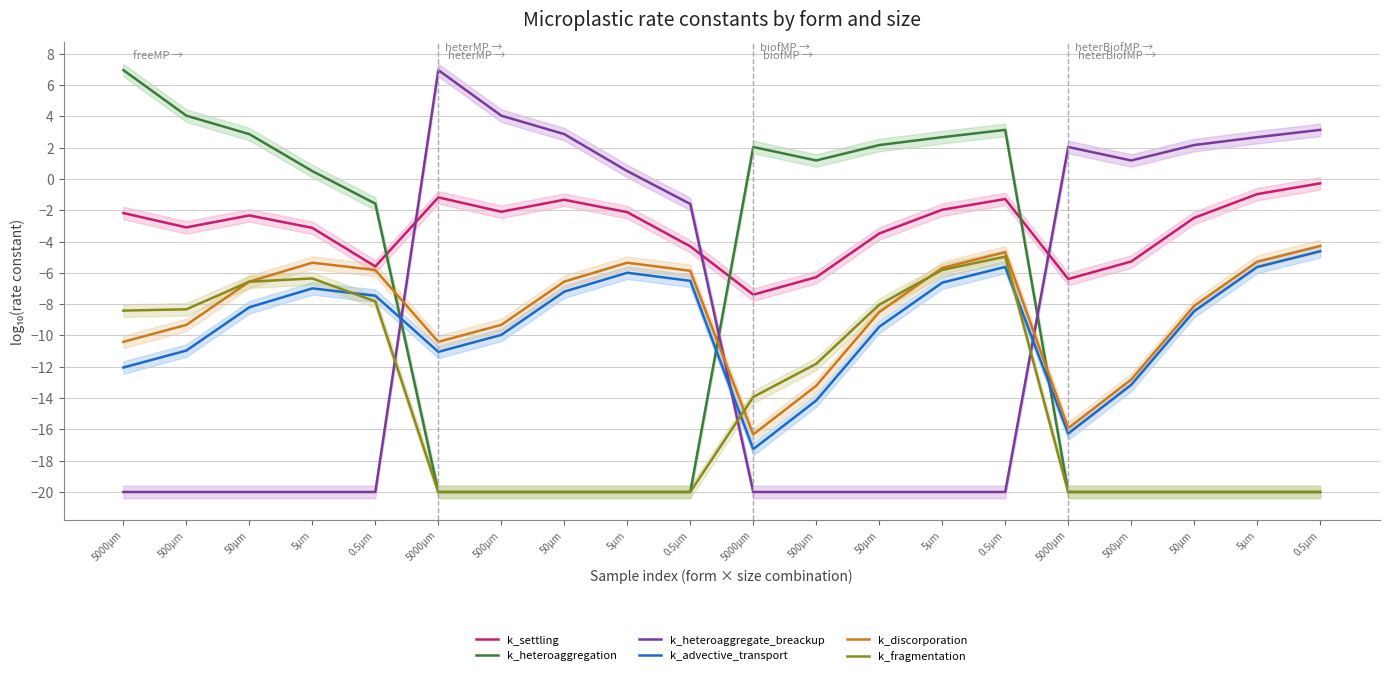

True or false: k_heteroaggregate_breackup and k_discorporation intersect in this chart.

True